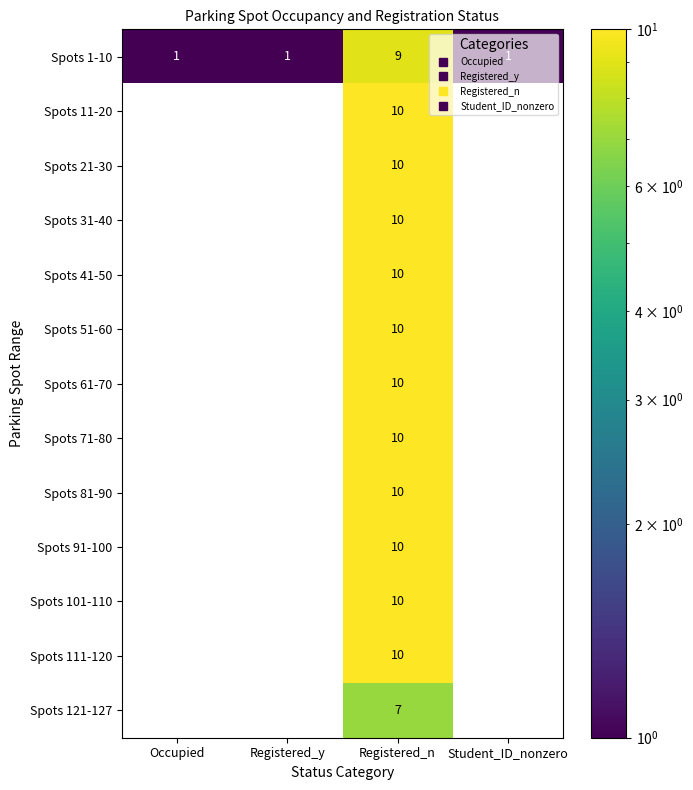

List the labels in order of Spots 1-10 value, largest first.

Registered_n, Occupied, Registered_y, Student_ID_nonzero